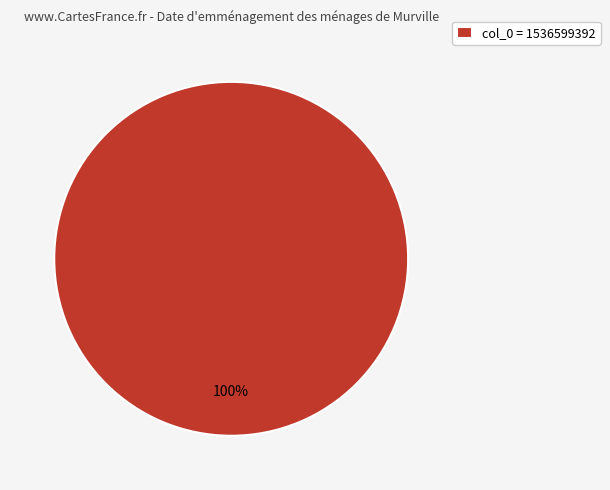

Which slice represents more than half of the pie?

col_0 = 1536599392